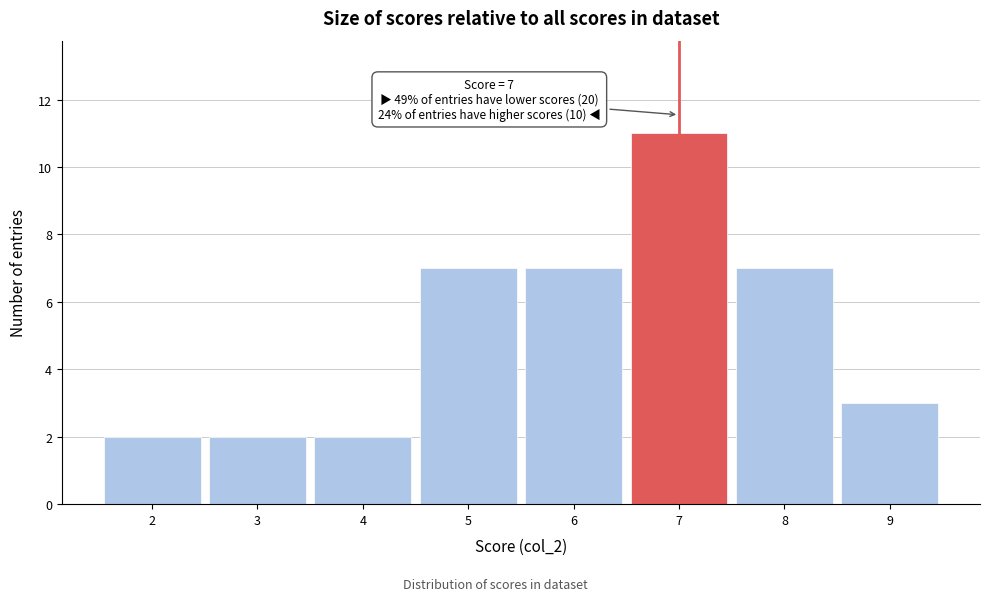

Over which range of the x-axis is the bar tallest?

6.5 to 7.5